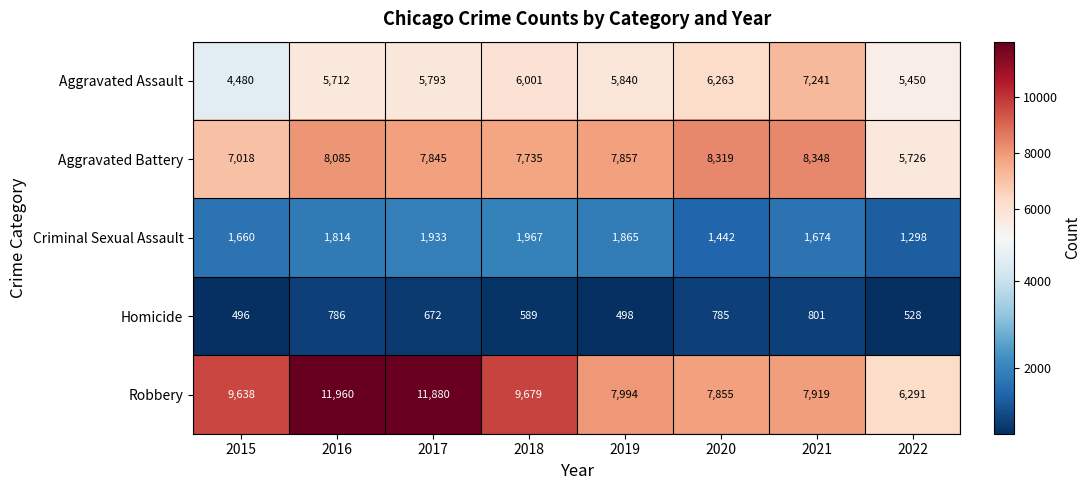

What is the average value of the Aggravated Assault series?

5848